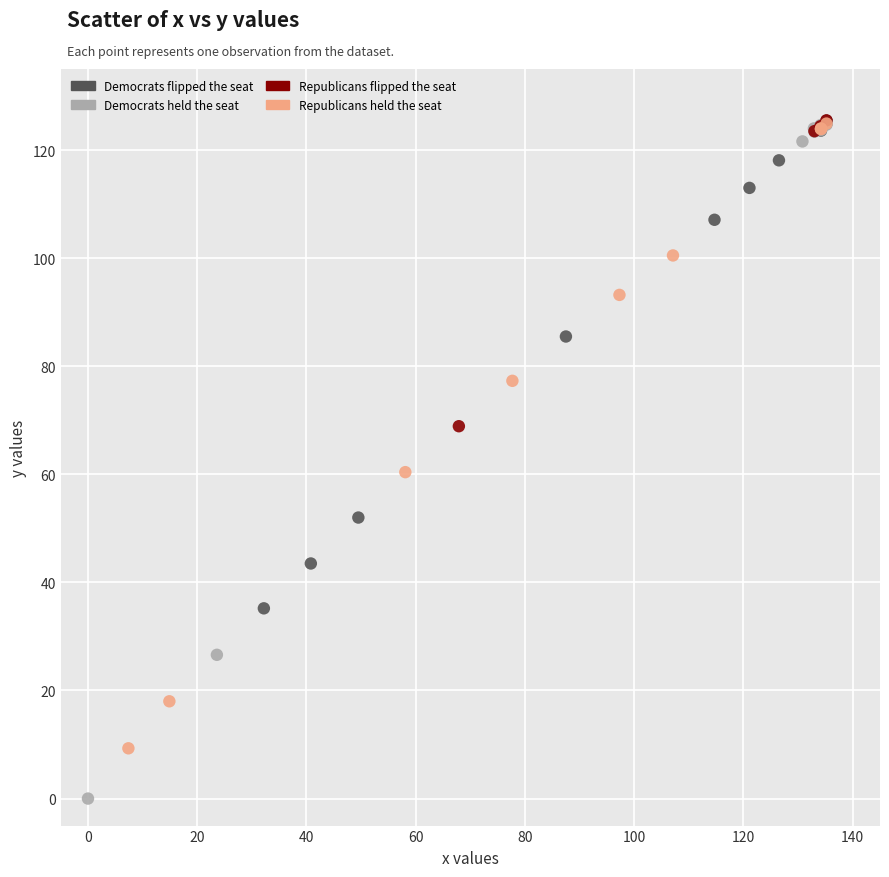

Which series reaches the minimum Y coordinate?

Democrats held the seat